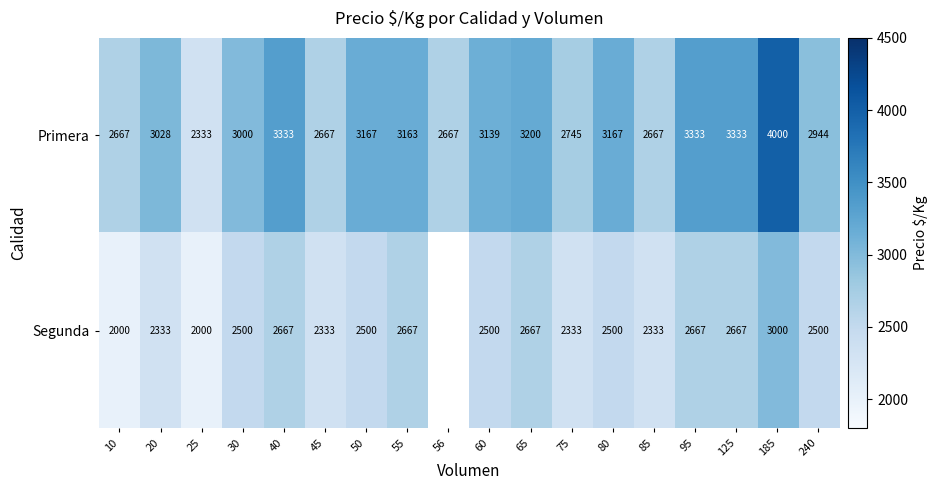

The Primera series shows 4681.9 at 95. True or false?

False